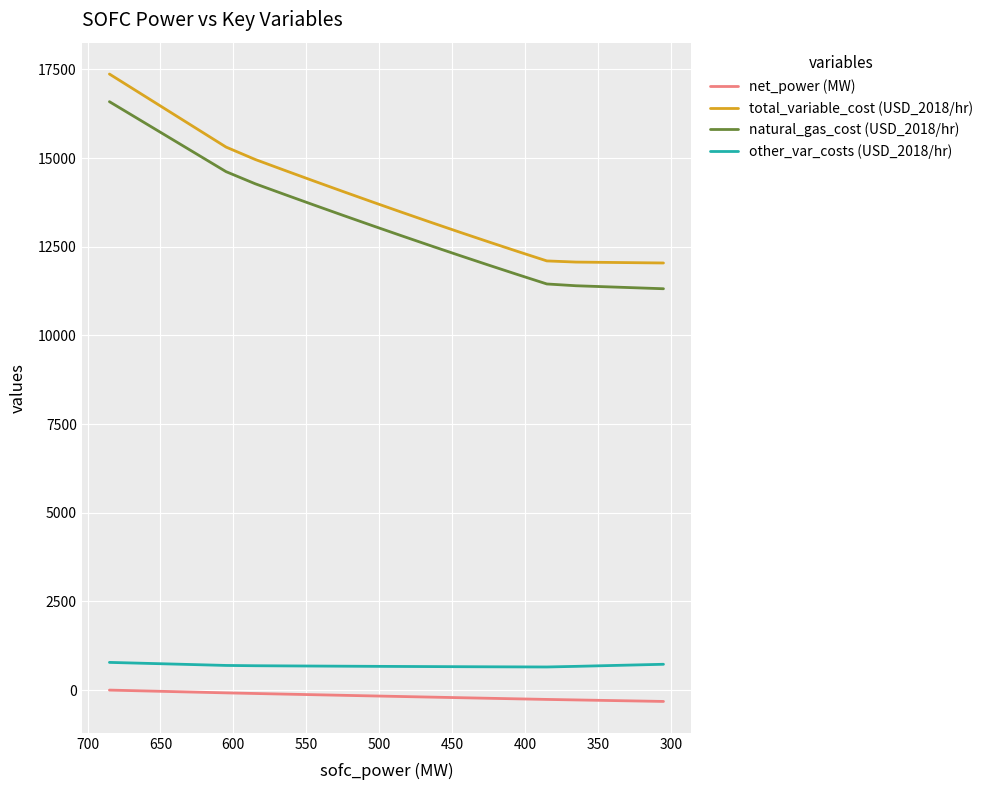

Rank the series by their maximum value, from lowest to highest.

net_power (MW), other_var_costs (USD_2018/hr), natural_gas_cost (USD_2018/hr), total_variable_cost (USD_2018/hr)